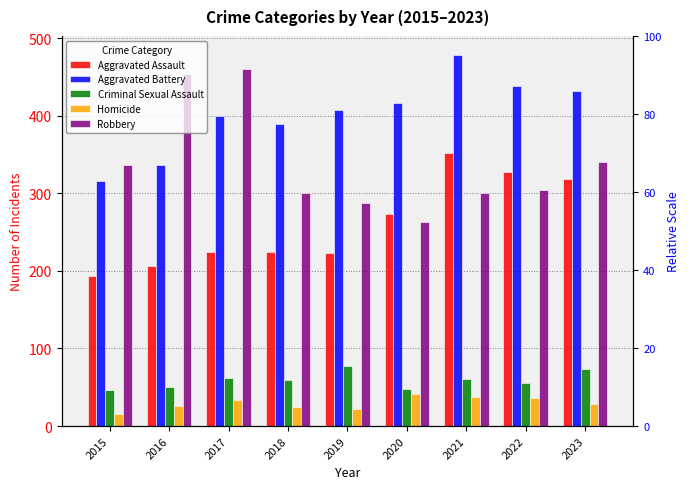

What is the difference between the maximum and second lowest values in the Aggravated Assault series?

146